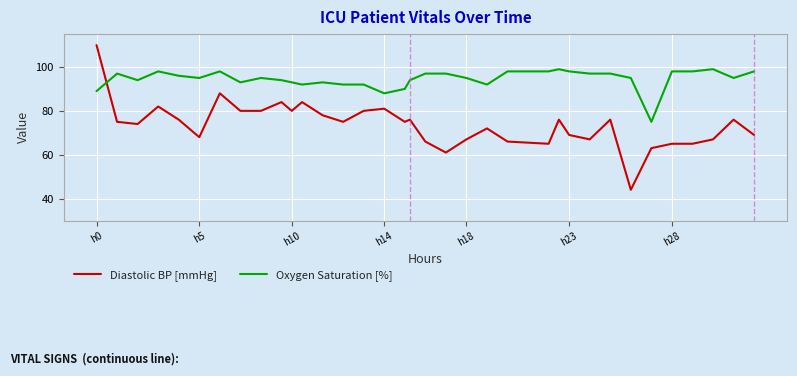

What is the smallest value displayed?

44